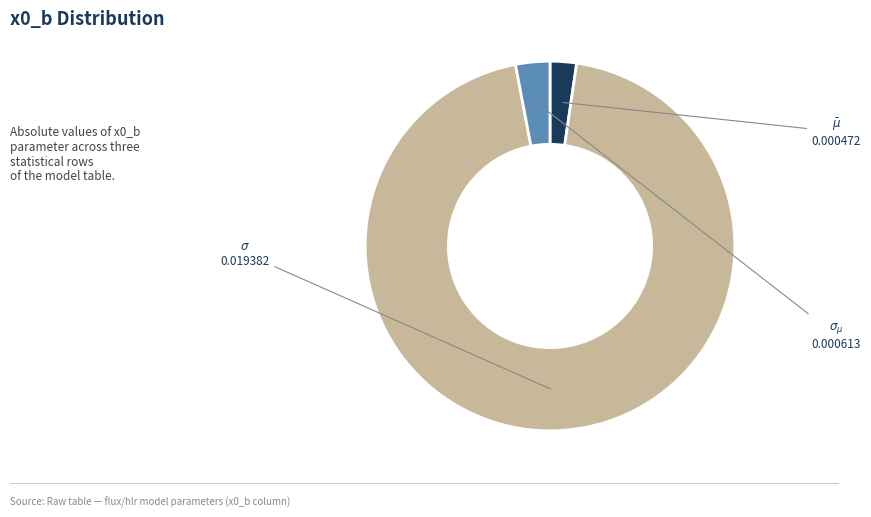

Count the number of slices in the pie.

3